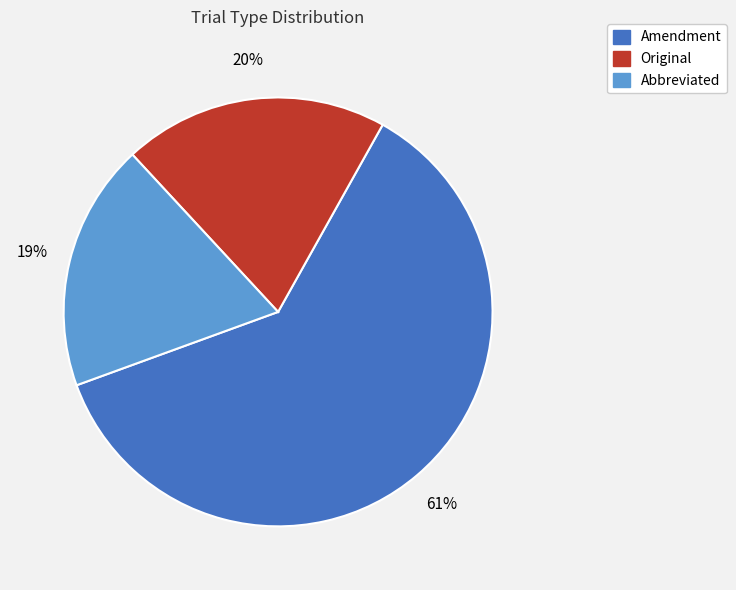

To the nearest percent, what is the combined percentage of Amendment and Original?

81%